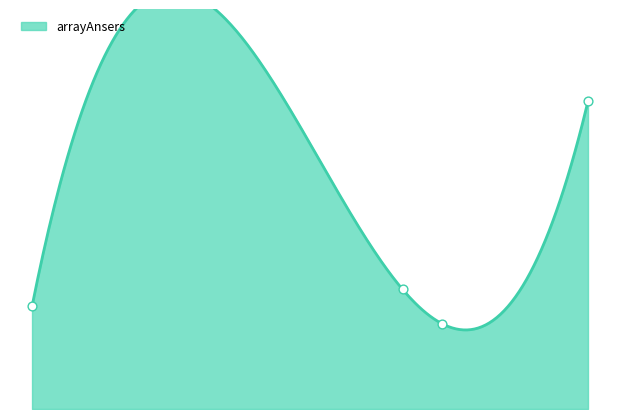

Approximately how many times larger is the value at 12587 compared to 14271?

0.4